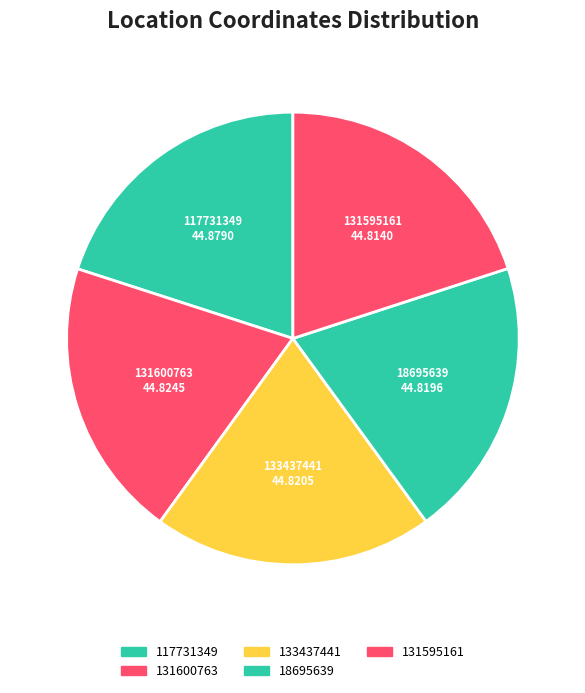

What is the ratio of the value at 18695639 to the value at 131600763?

1.0